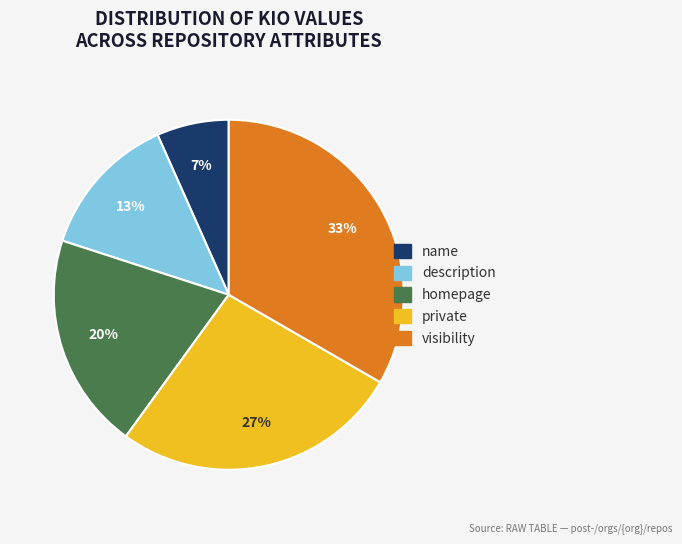

Does name account for over 50% of the chart?

No